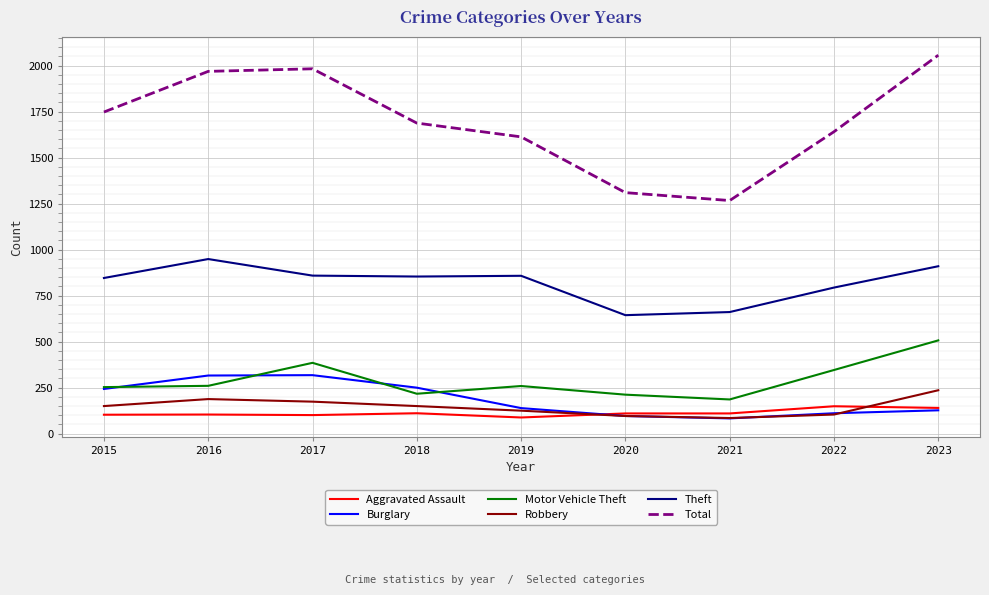

Does the chart have visible grid lines?

Yes